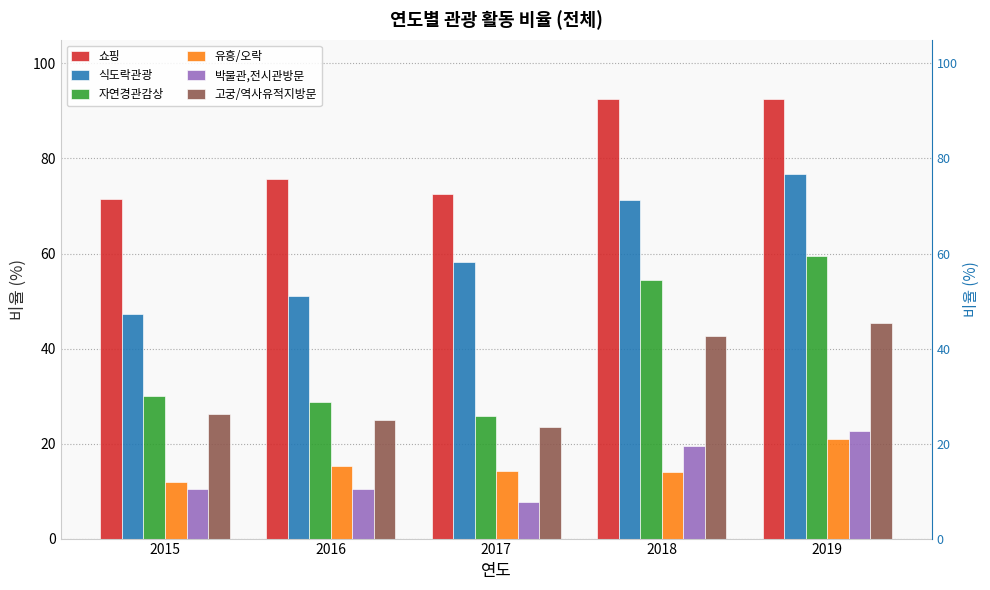

Is it true that 자연경관감상 equals 103.3 at 2019?

False